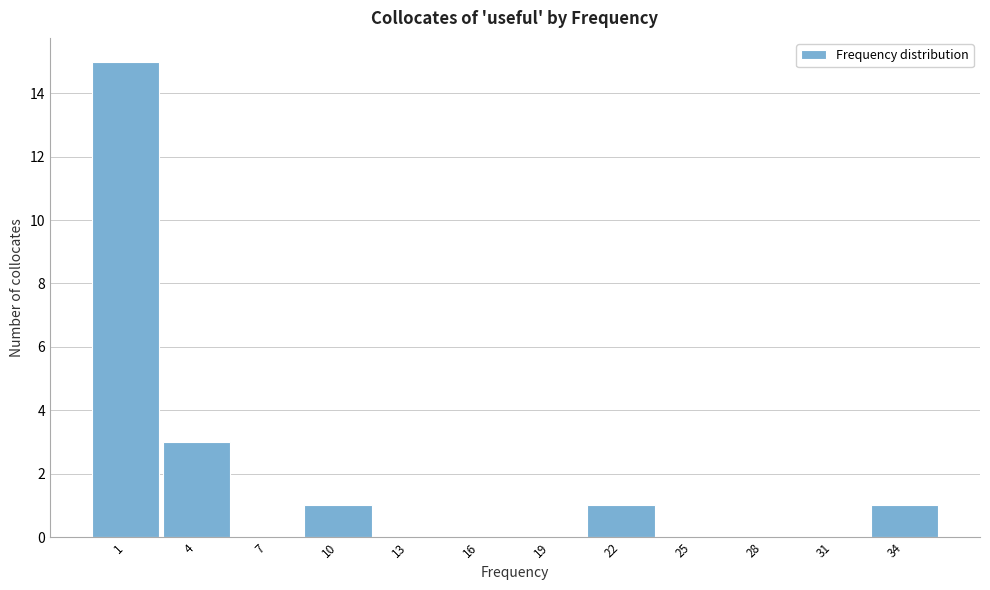

Reading left to right, transcribe all the data shown in this chart.

1=15	4=3	7=0	10=1	13=0	16=0	19=0	22=1	25=0	28=0	31=0	34=1